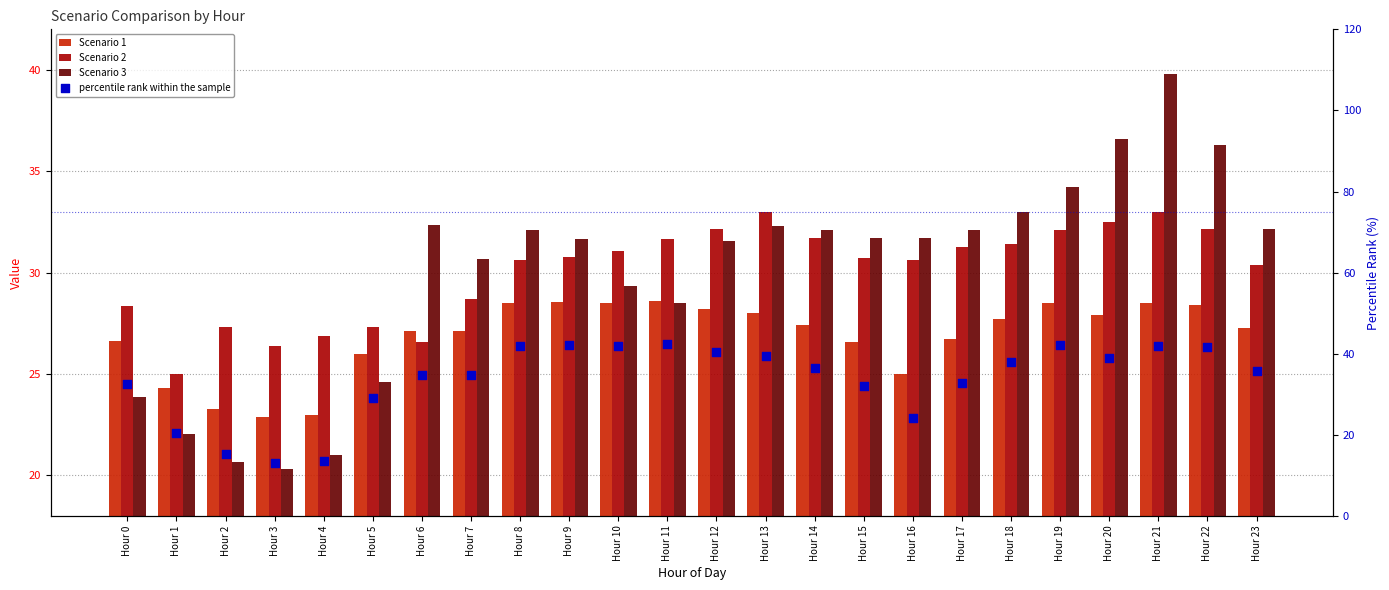

At which category is the sum across all series the highest?

Hour 21